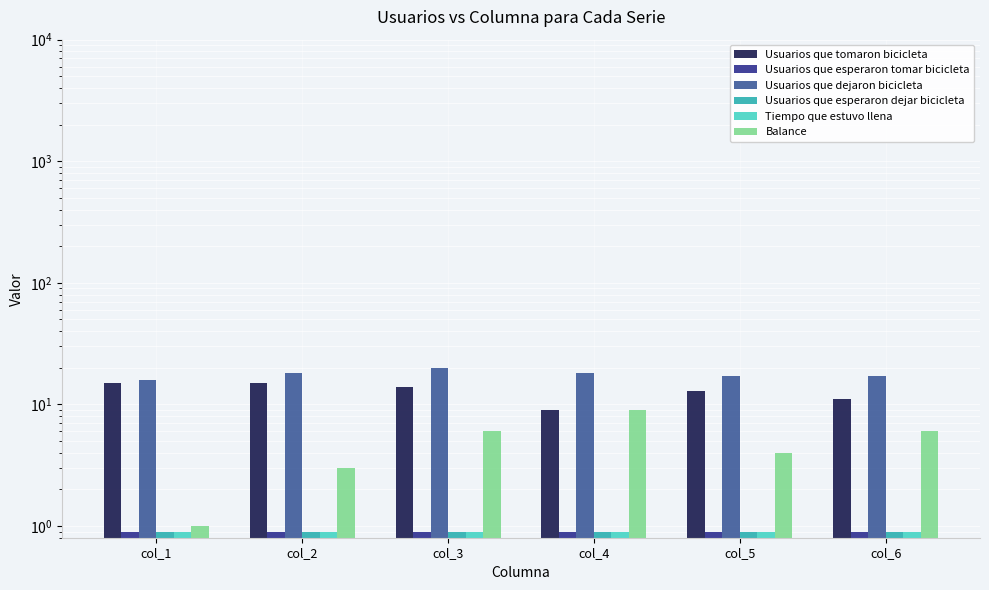

How many bars are there in total?

36